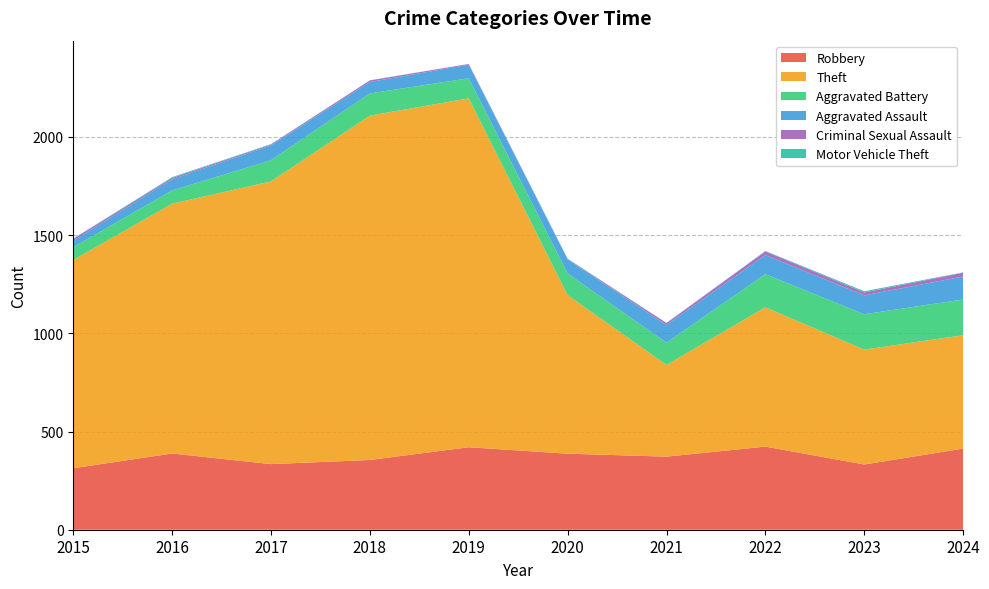

Reading right to left, transcribe all the data shown in this chart.

Robbery: 413	332	423	372	387	420	355	334	388	313
Theft: 577	585	709	467	807	1776	1753	1439	1272	1060
Aggravated Battery: 182	180	169	113	110	102	113	108	67	65
Aggravated Assault: 117	96	97	90	72	69	58	75	57	33
Criminal Sexual Assault: 19	15	19	10	2	4	8	5	7	10
Motor Vehicle Theft: 2	6	2	1	2	0	1	2	4	1